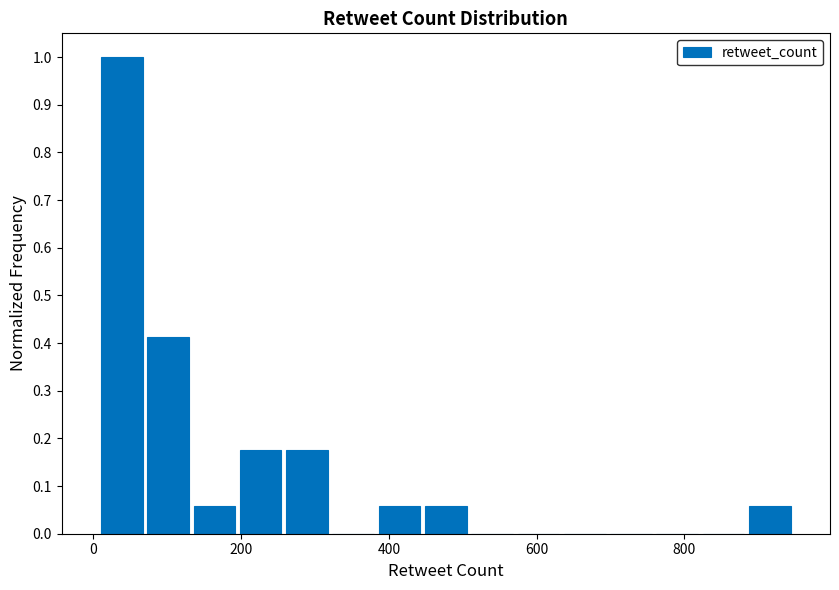

Read against the x-axis, roughly where is the centre of the tallest bar?

40